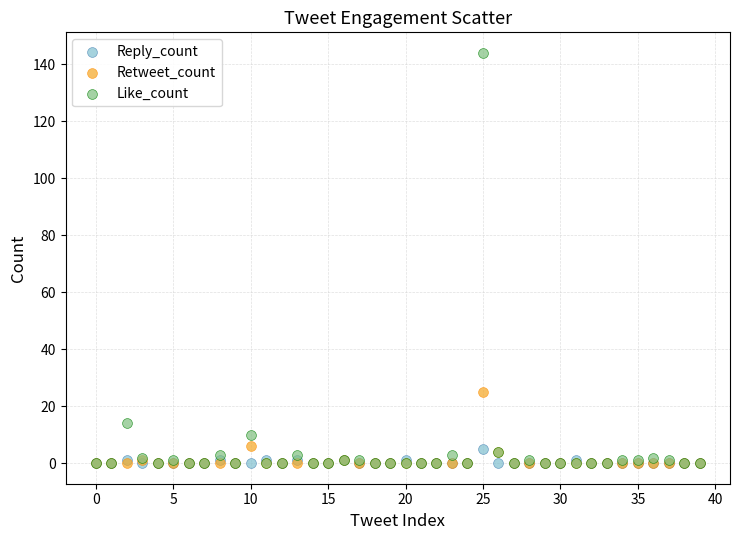

Across all series, what Y value is closest to 72?

25